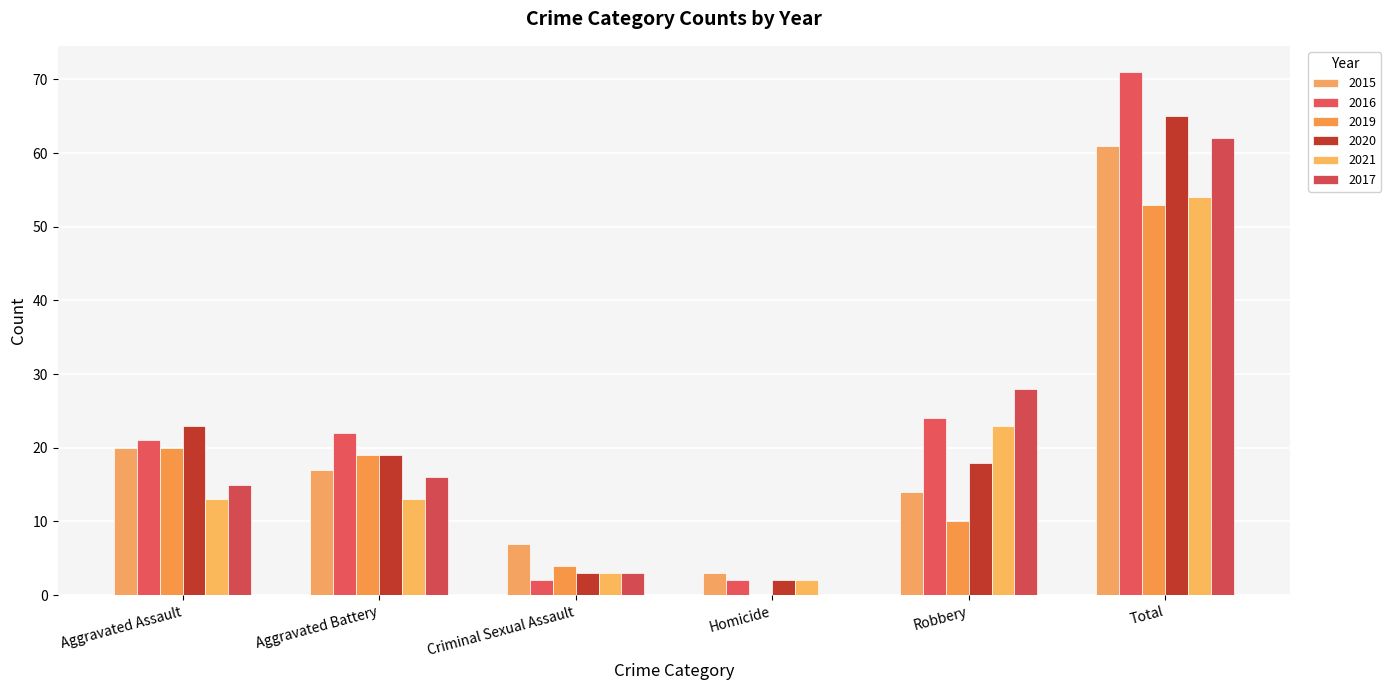

Is the value of 2017 at Aggravated Battery greater than the value of 2019 at Homicide?

Yes